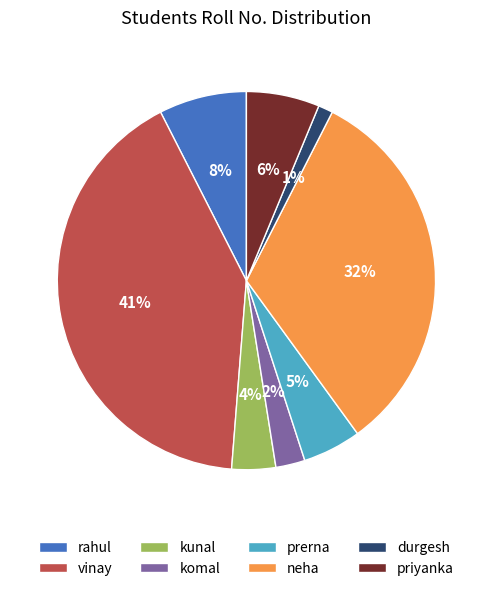

Count the number of slices in the pie.

8